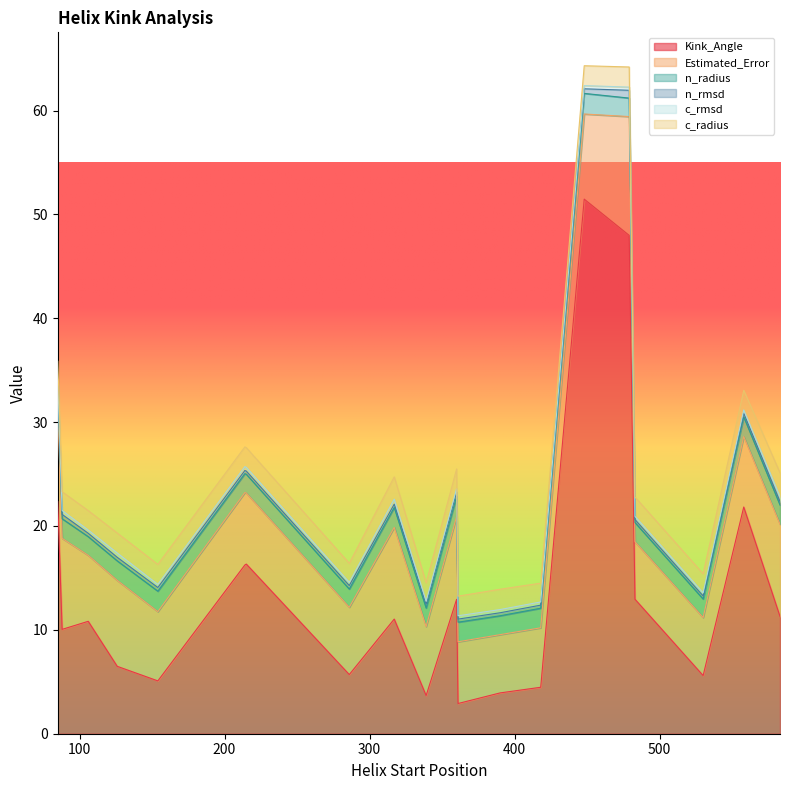

Where do c_rmsd and n_rmsd first cross each other?

85 and 106